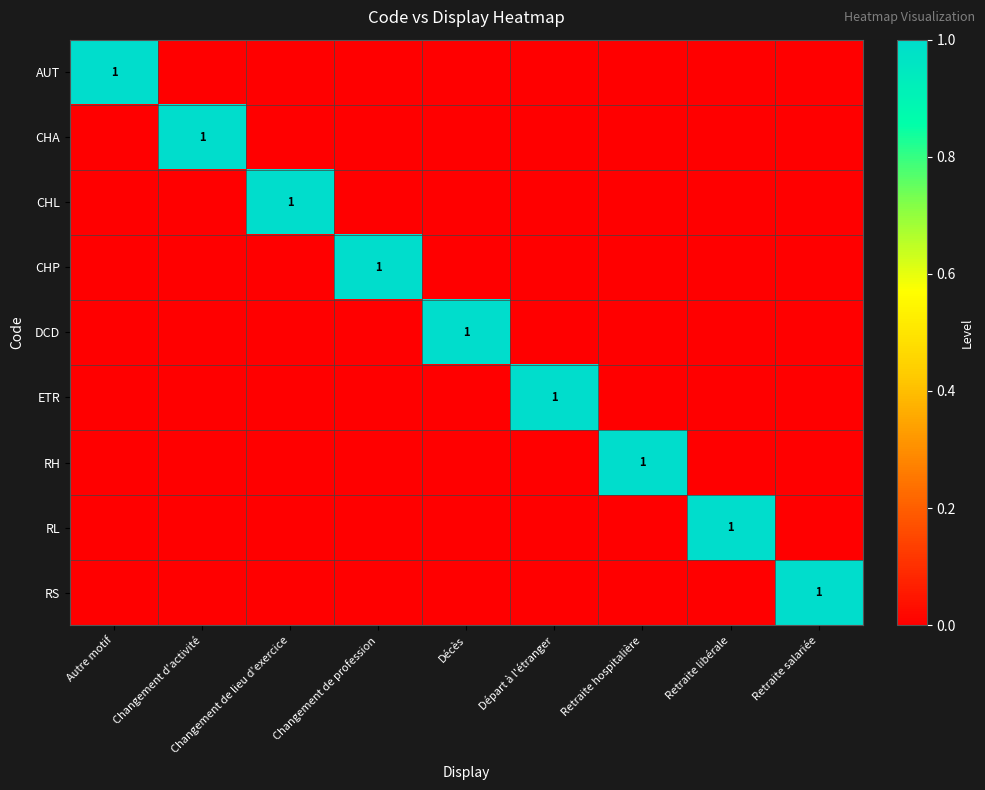

How many distinct data groups are displayed?

9